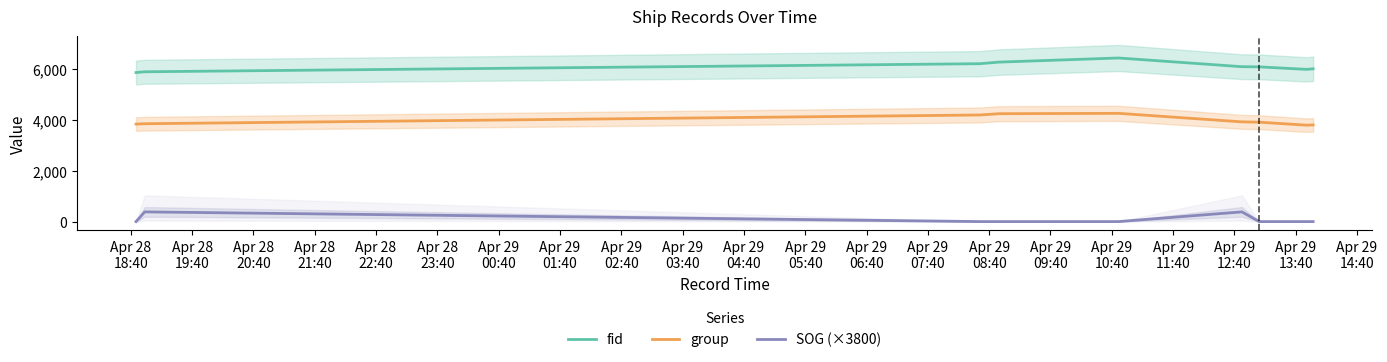

The value of SOG (×3800) at Apr 28
23:40 is 81.6. True or false?

False